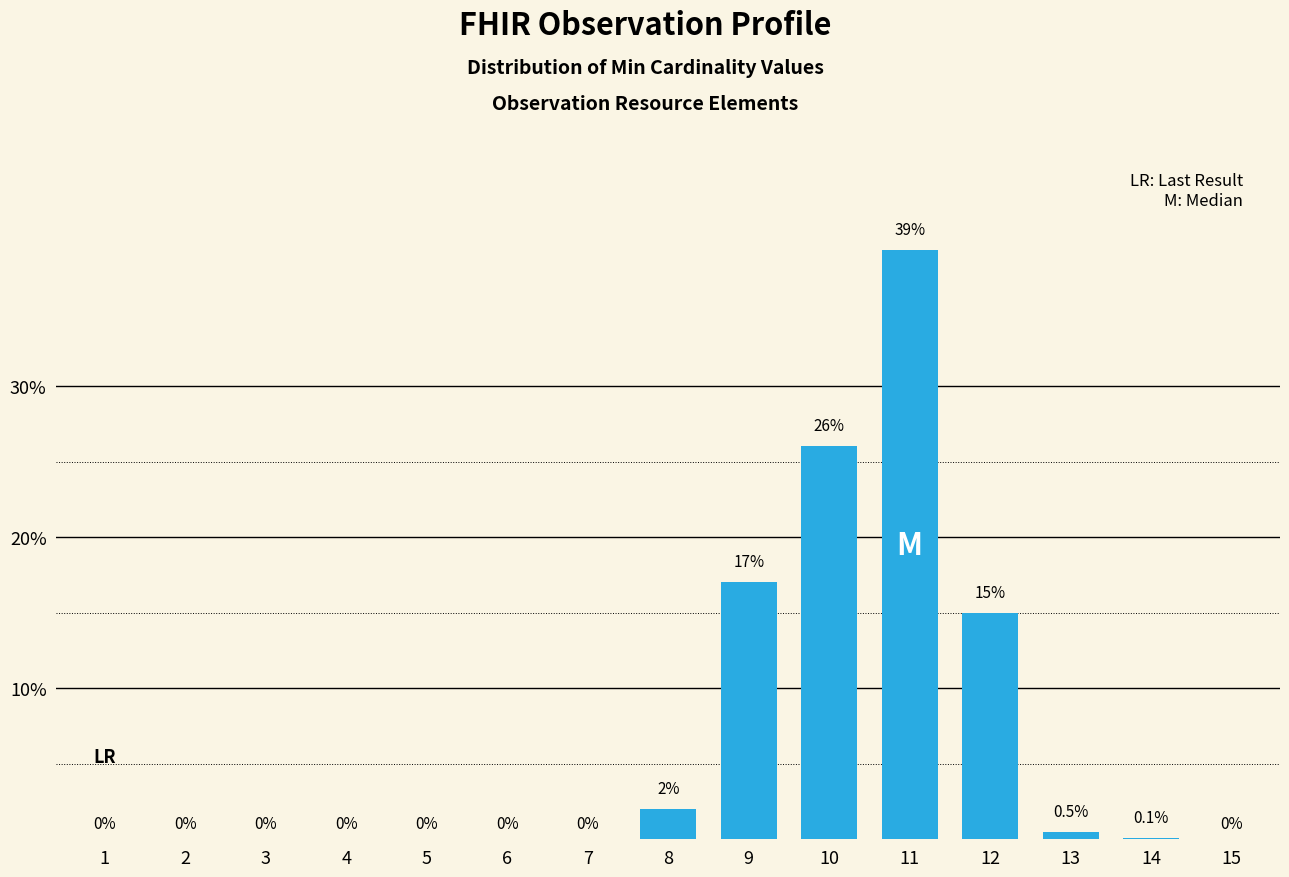

What is the average value?

6.6